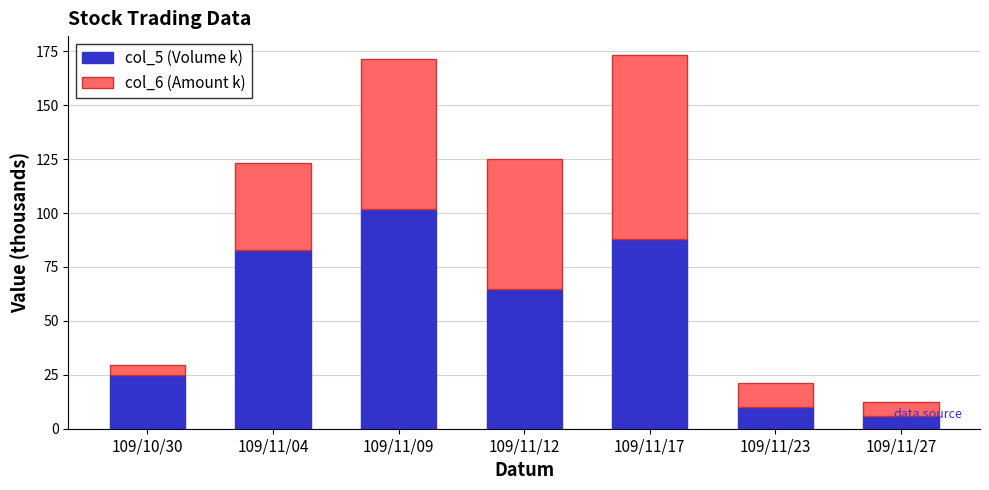

The col_5 (Volume k) series shows 65.0 at 109/11/12. True or false?

True